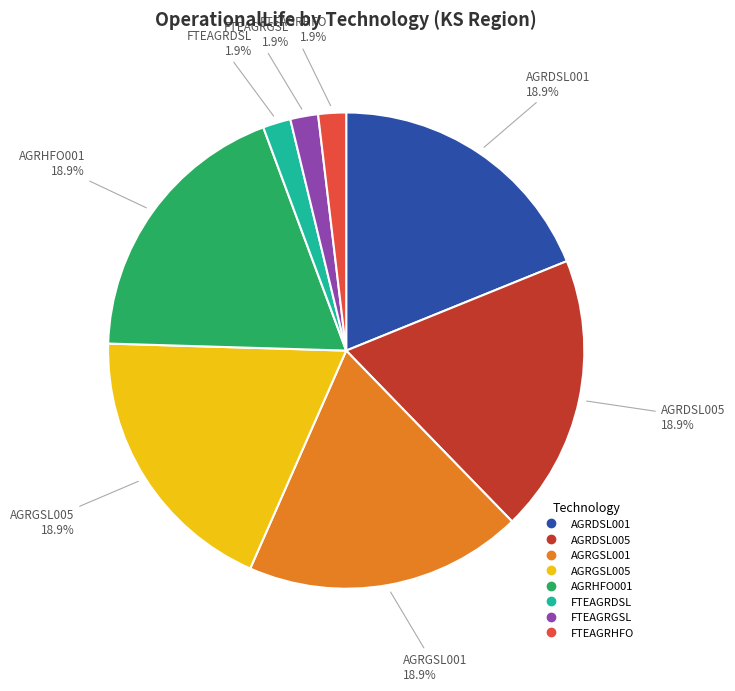

True or false: AGRGSL001 accounts for 19% of the total.

True